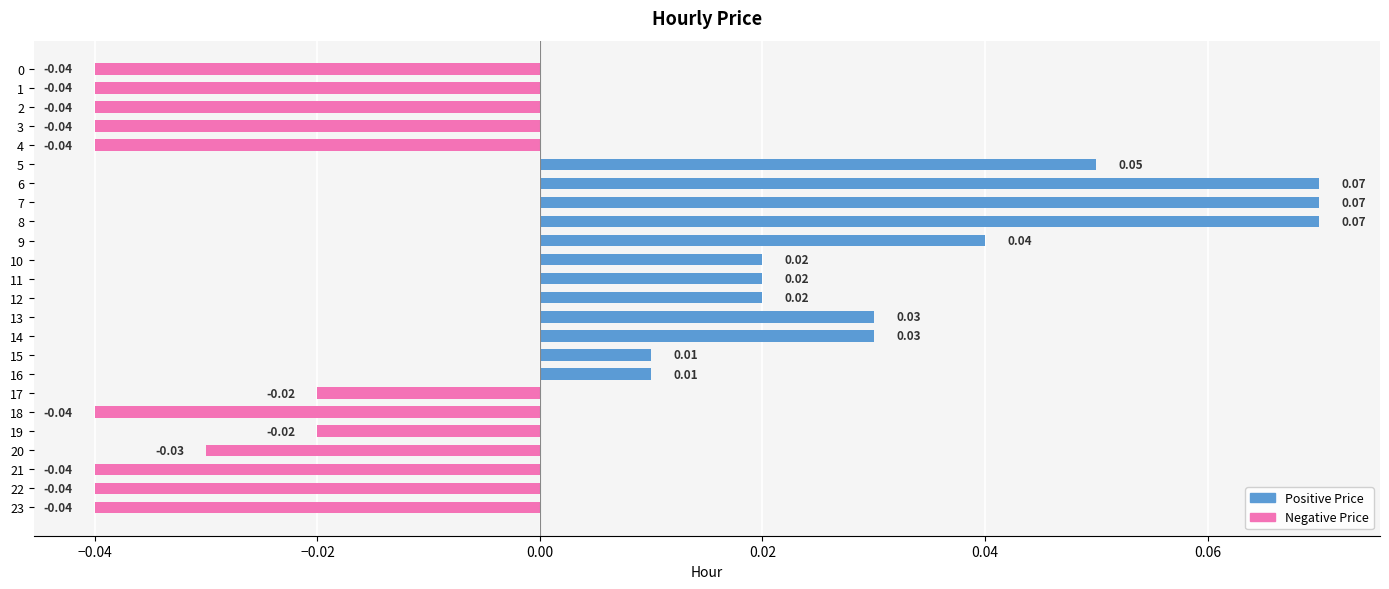

Which has a higher value, 19 or 6?

6